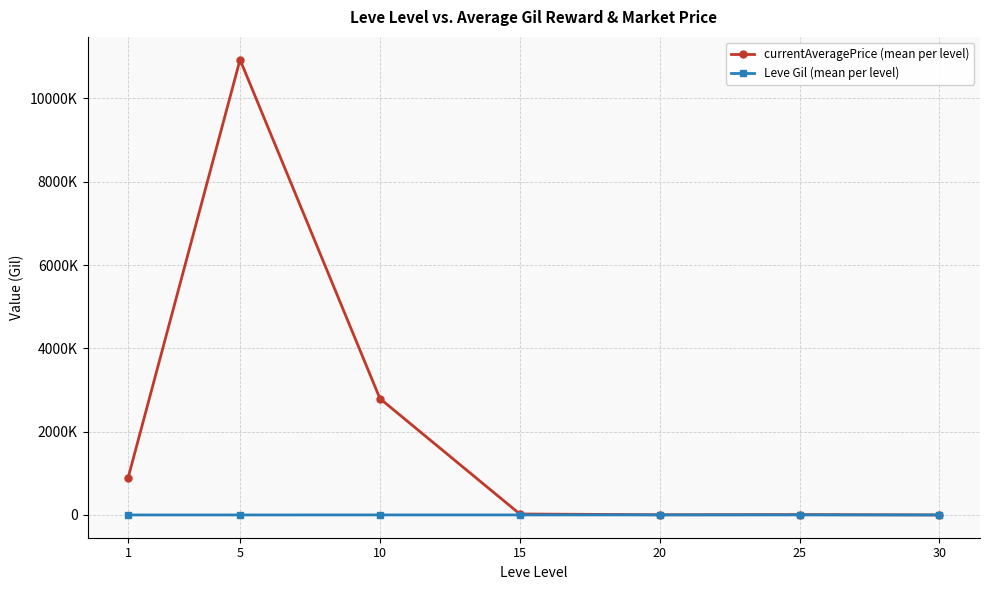

What are all the series names shown in the legend?

currentAveragePrice (mean per level), Leve Gil (mean per level)